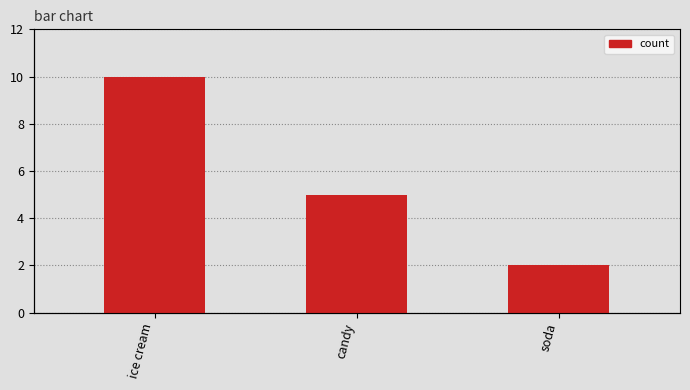

How many bars are there in total?

3